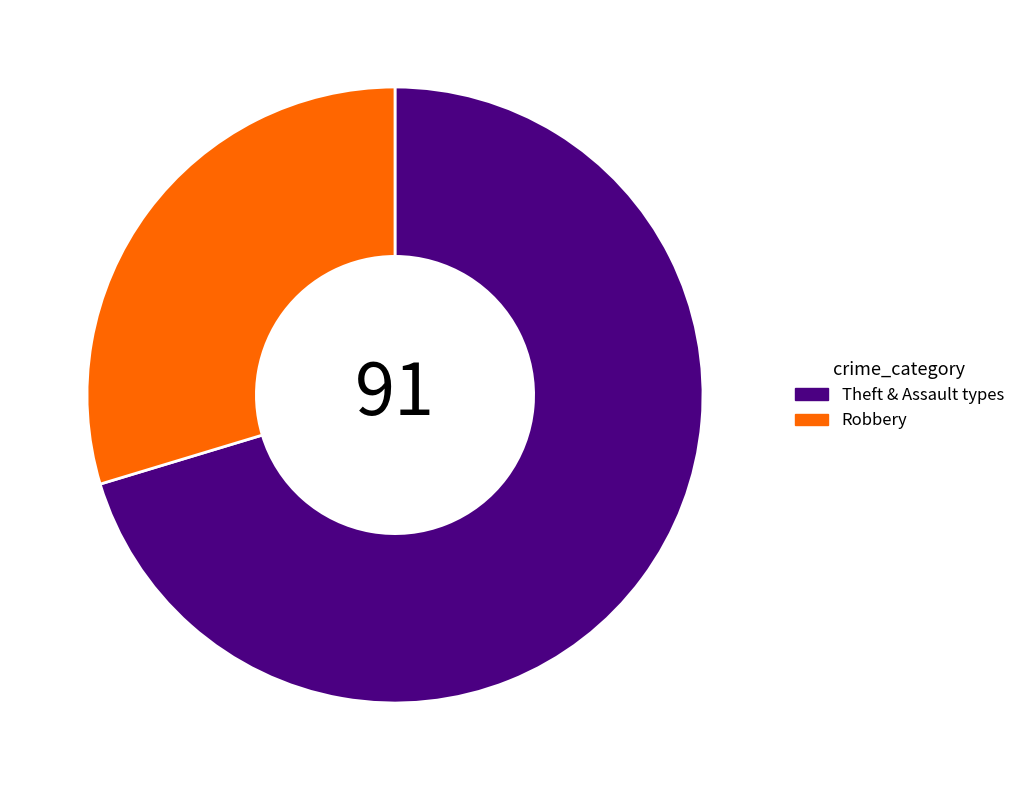

Does any single category account for the majority?

Yes